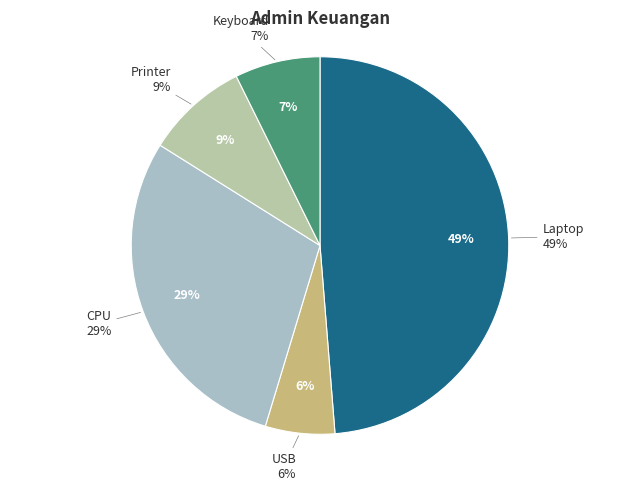

Does any single category account for the majority?

No